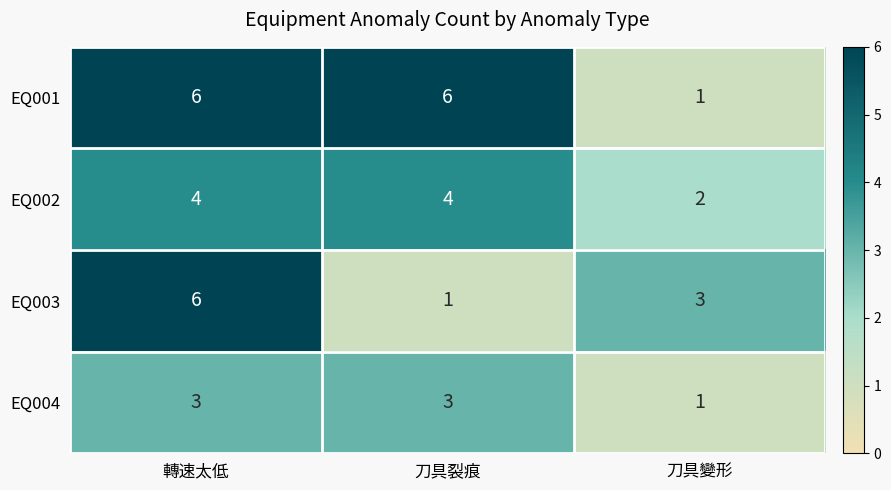

What is the sum of all EQ004 values?

7